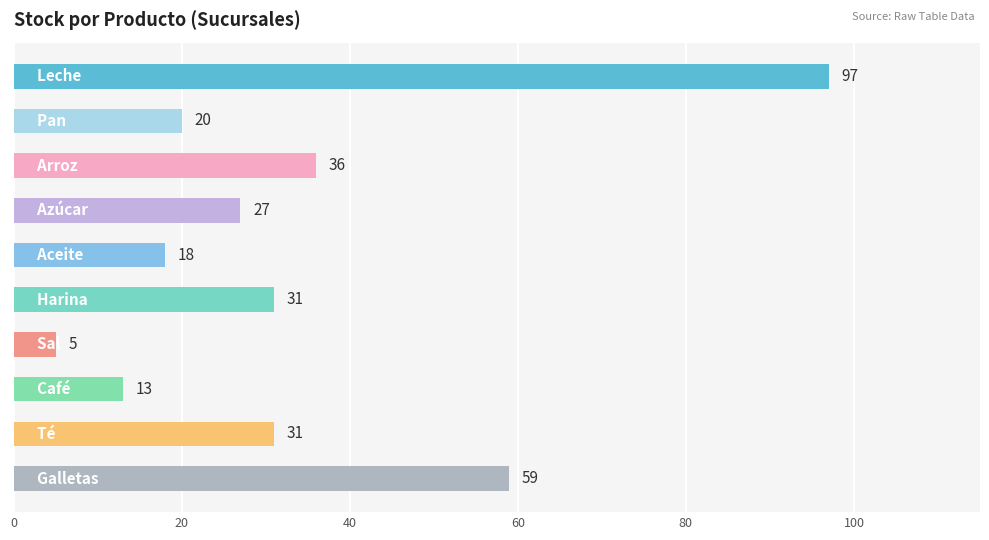

What is the average value?

34